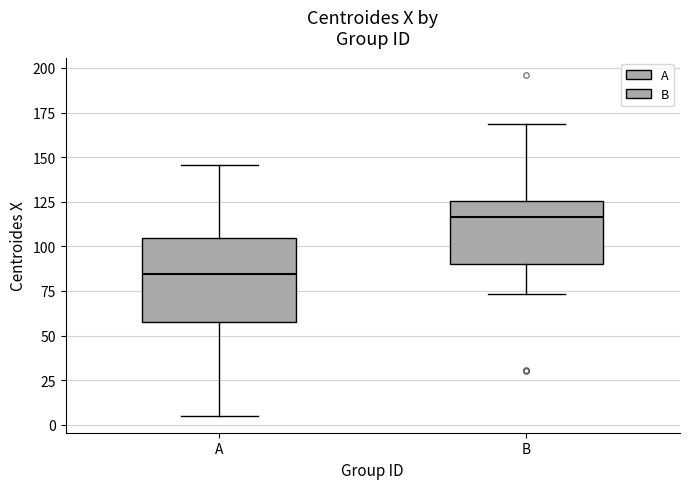

Which box has the highest median line?

B